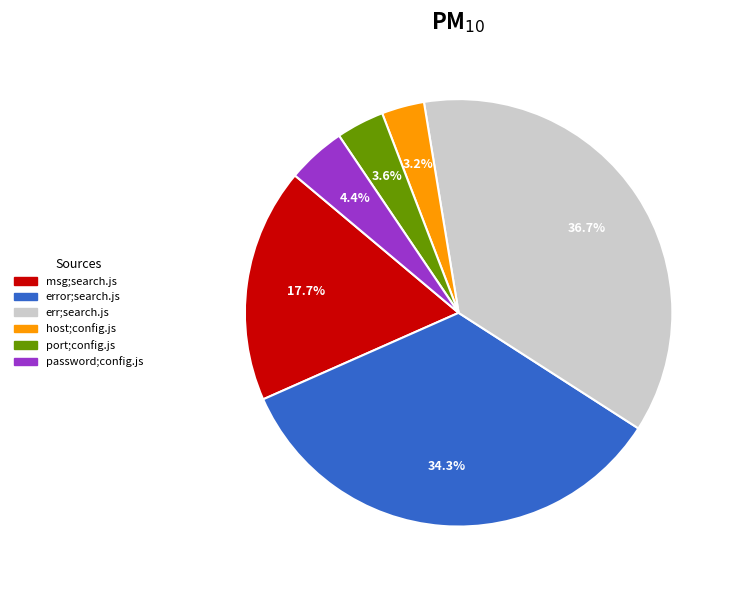

Do port;config.js and err;search.js together represent more than half of the pie?

No